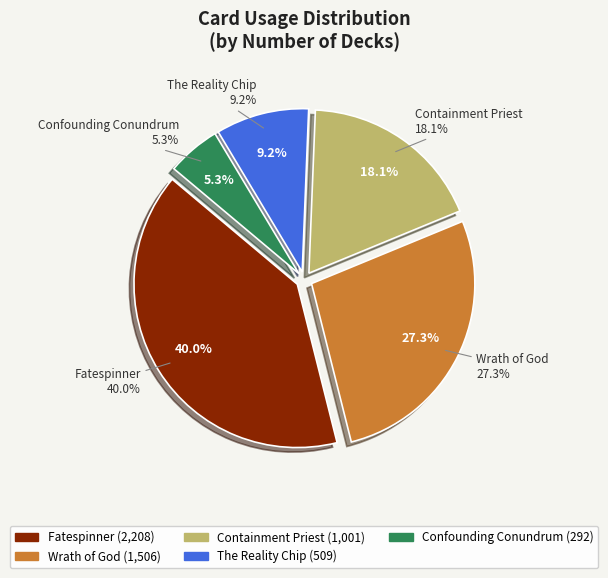

True or false: Fatespinner accounts for 40% of the total.

True